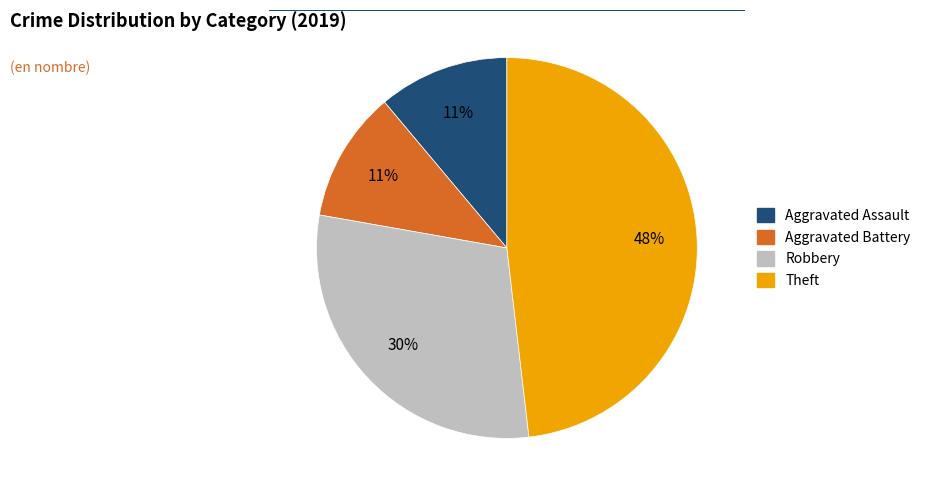

Which category has the biggest portion of the pie?

Theft